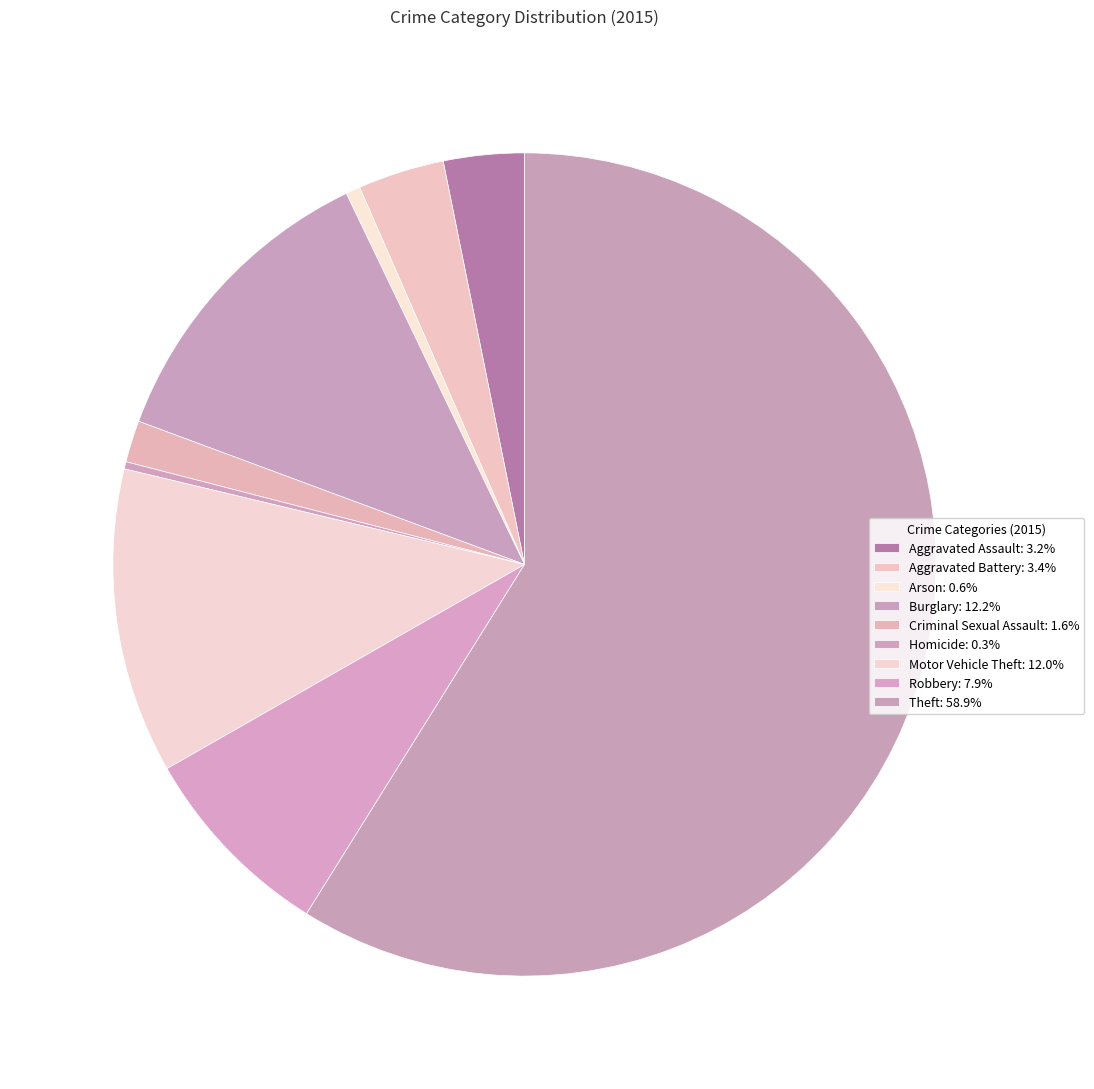

What percentage is the Robbery slice, to the nearest percent?

8%